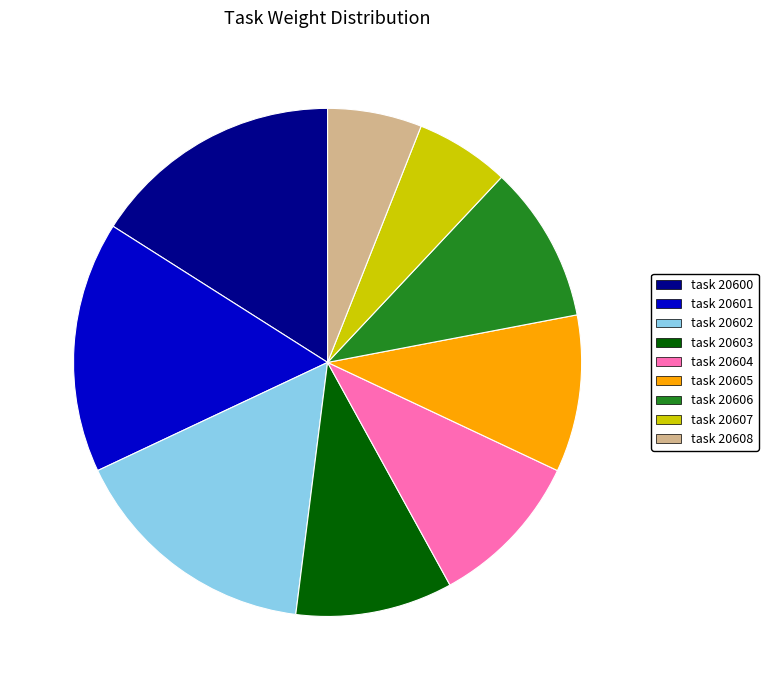

Do task 20603 and task 20605 together represent more than half of the pie?

No